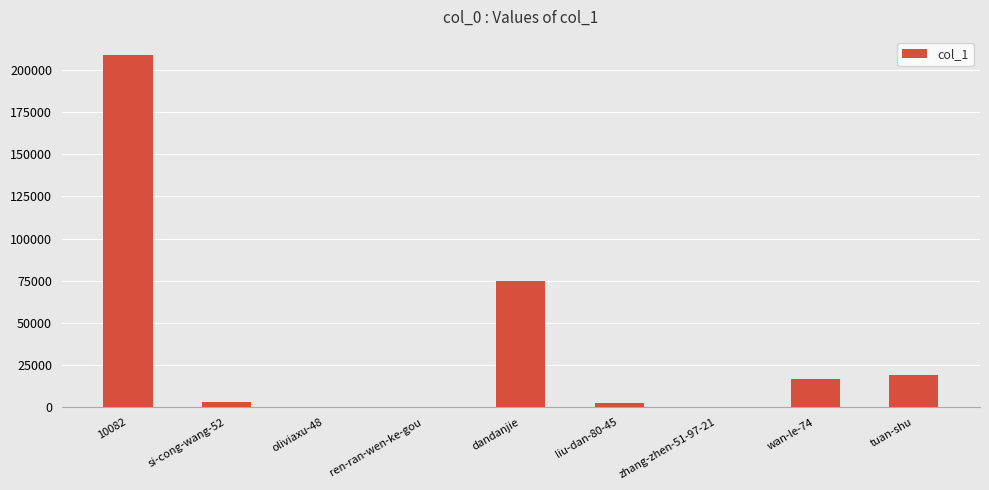

Read the value at dandanjie.

74753